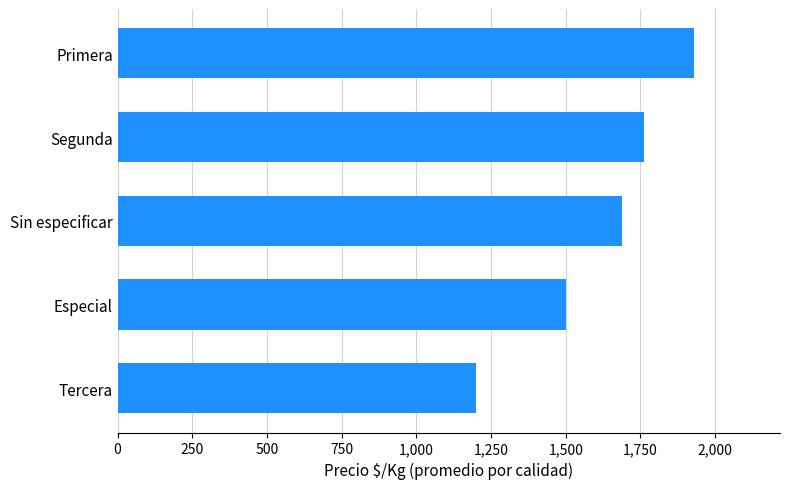

What is the label of the 4th bar from the top?

Especial